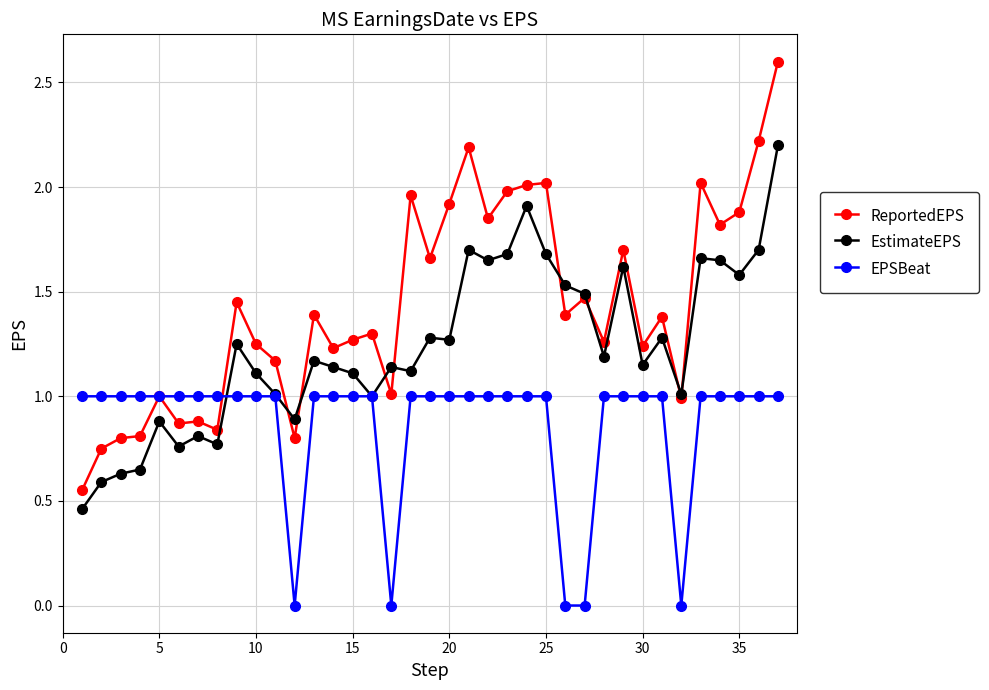

What are all the series names shown in the legend?

ReportedEPS, EstimateEPS, EPSBeat